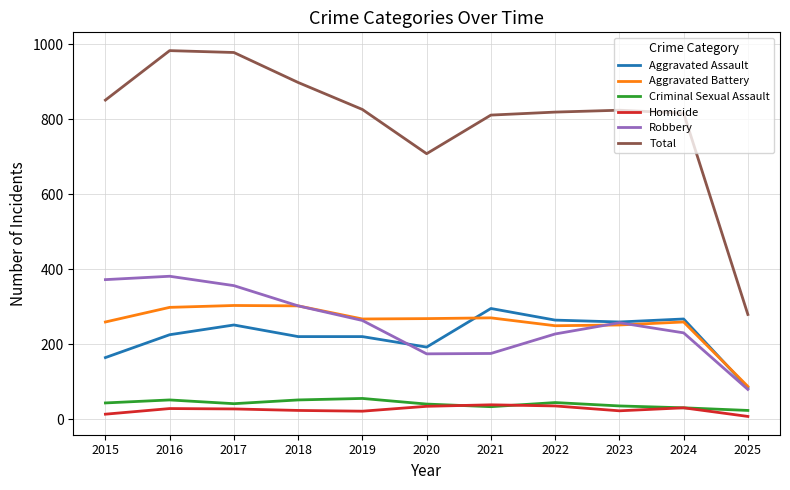

Which category has the lowest value in the Total series?

2025